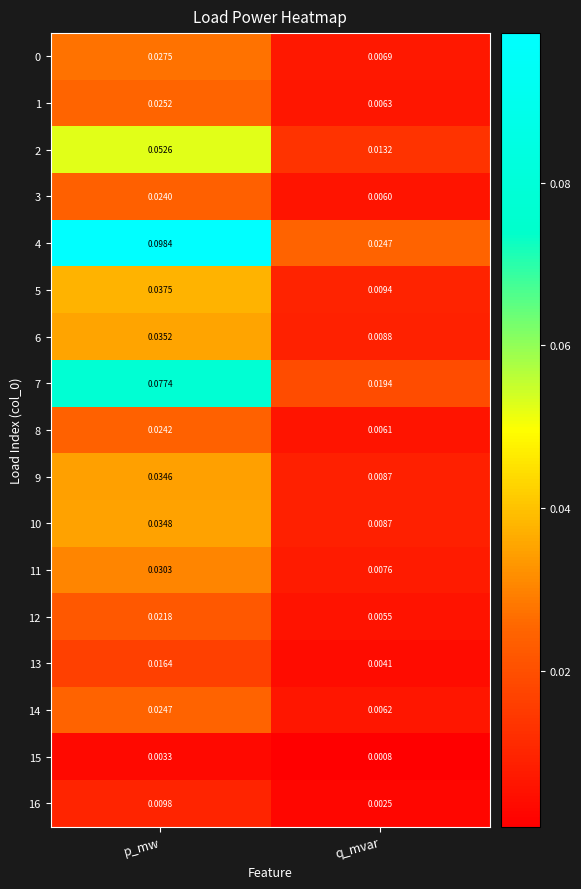

At which label is 2 closest to 0?

q_mvar